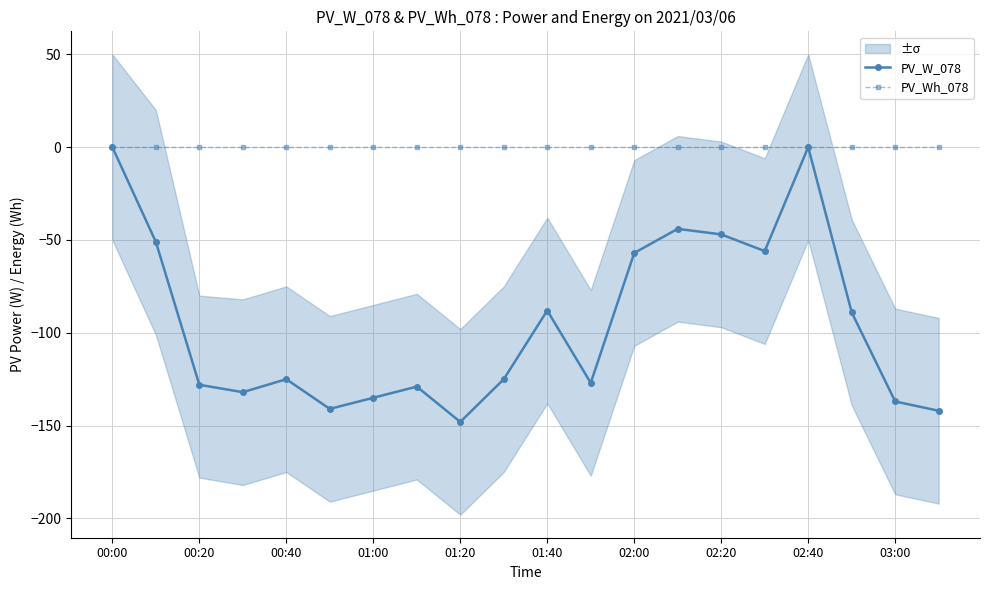

True or false: PV_W_078 has more than 0 interior local peaks.

True